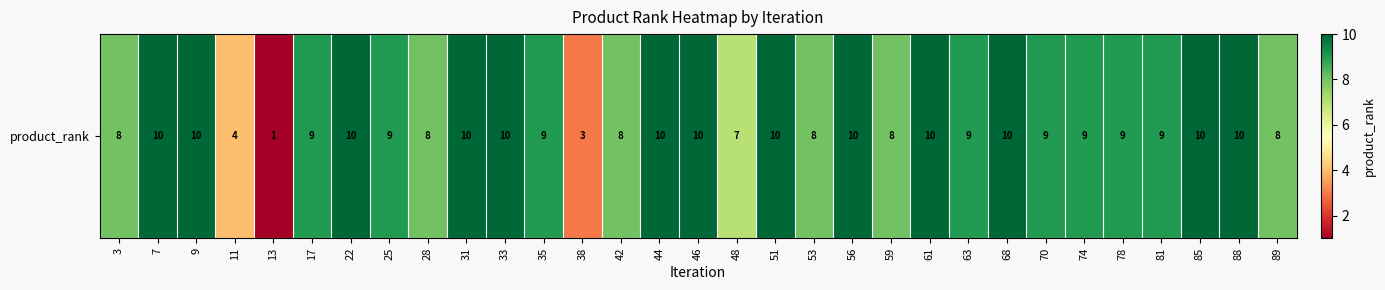

How many values are between 8 and 10?

27